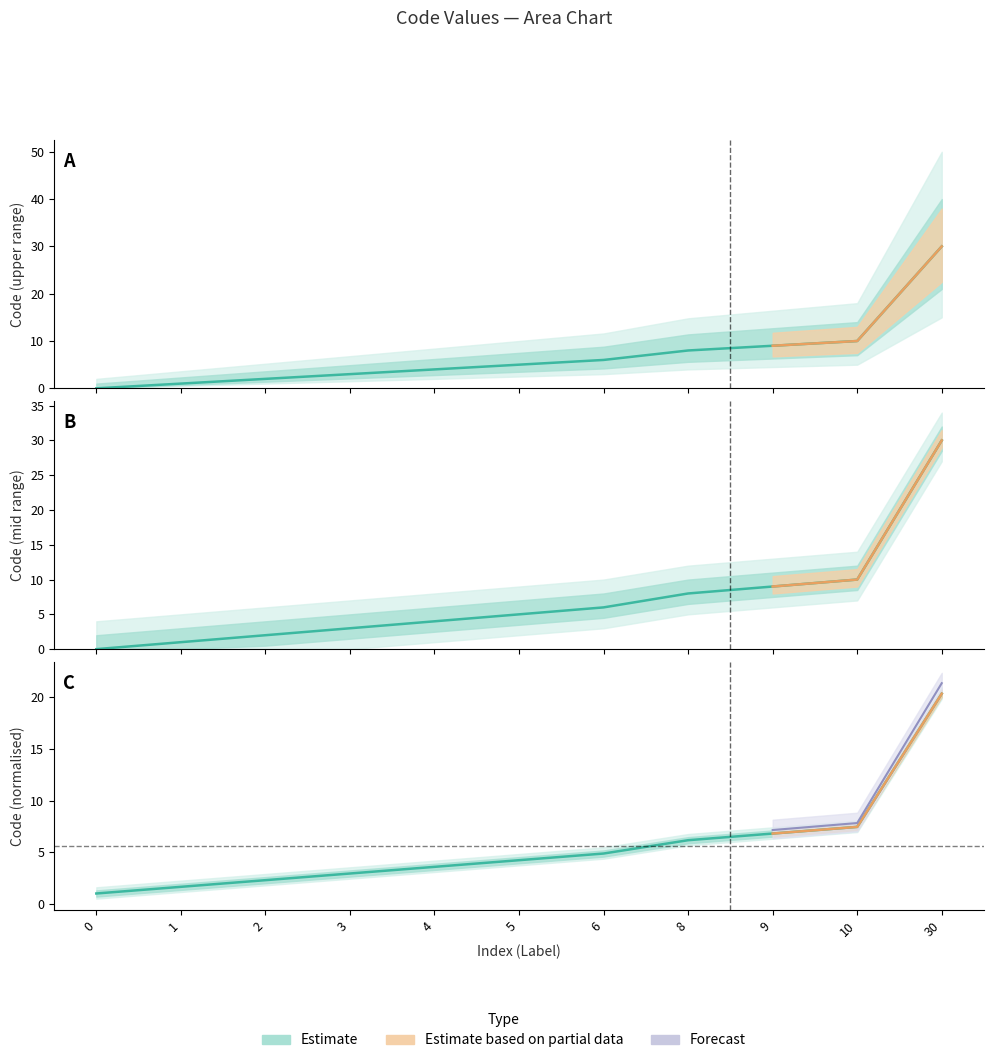

Which has a higher value, 9 or 30?

30